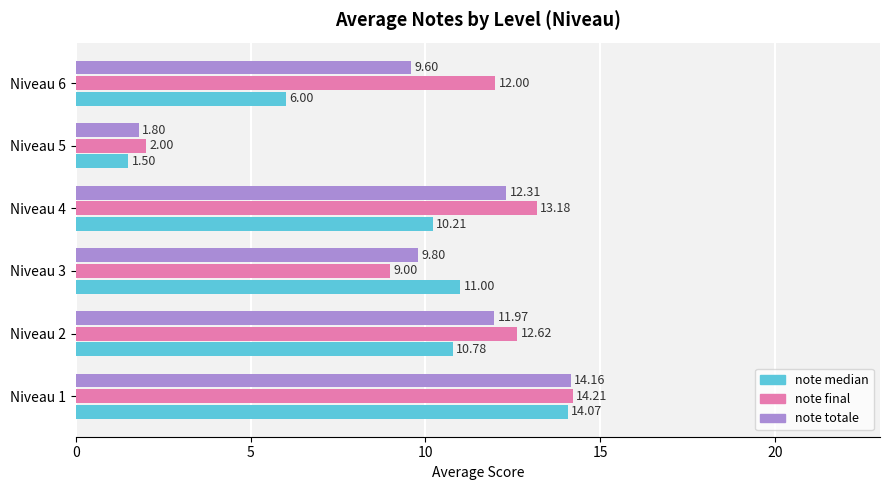

How many series are shown in this chart?

3